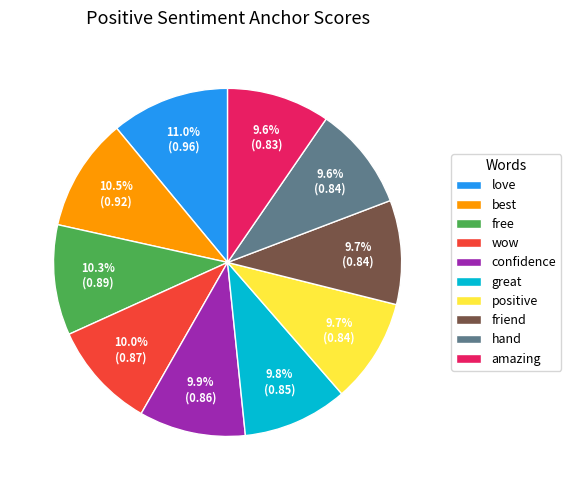

True or false: free accounts for 10% of the total.

True